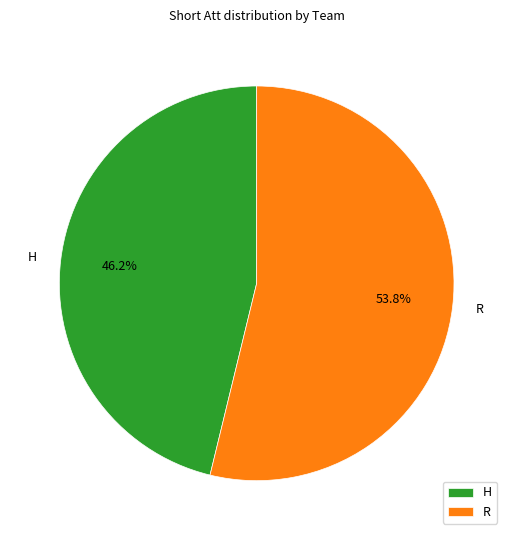

To the nearest percent, what is the average slice percentage?

50%